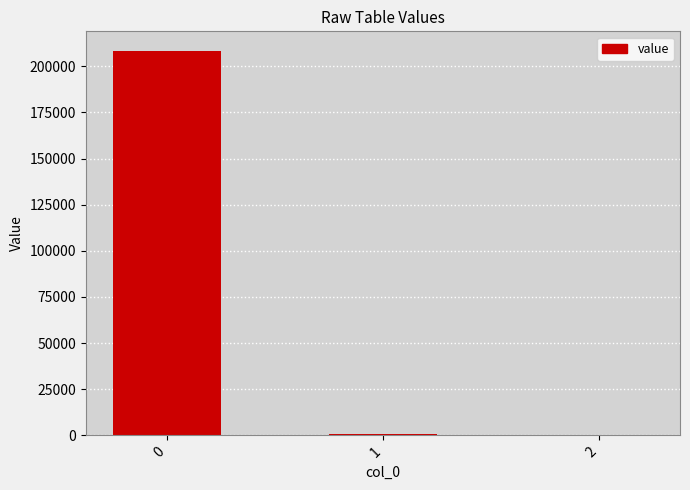

What is the difference between the values at 0 and 1?

207644.0